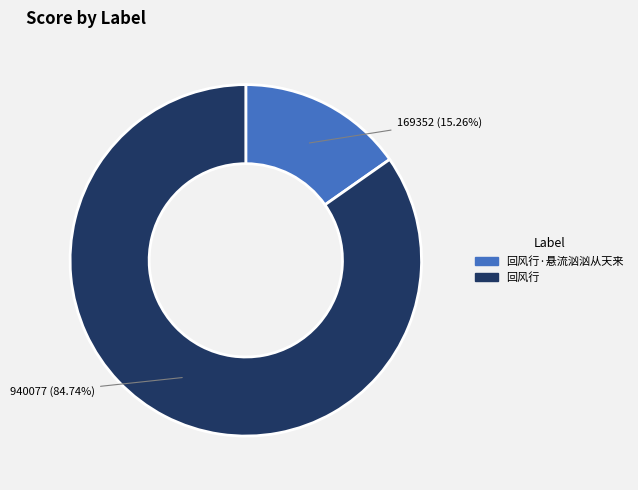

Count the number of slices in the pie.

2